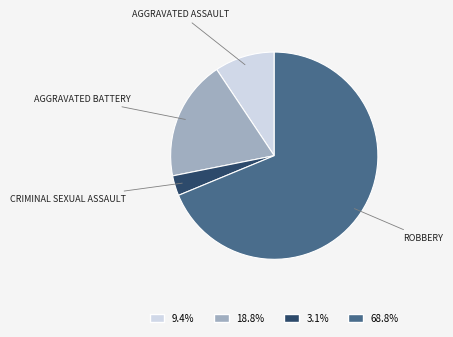

Does any single category account for the majority?

Yes